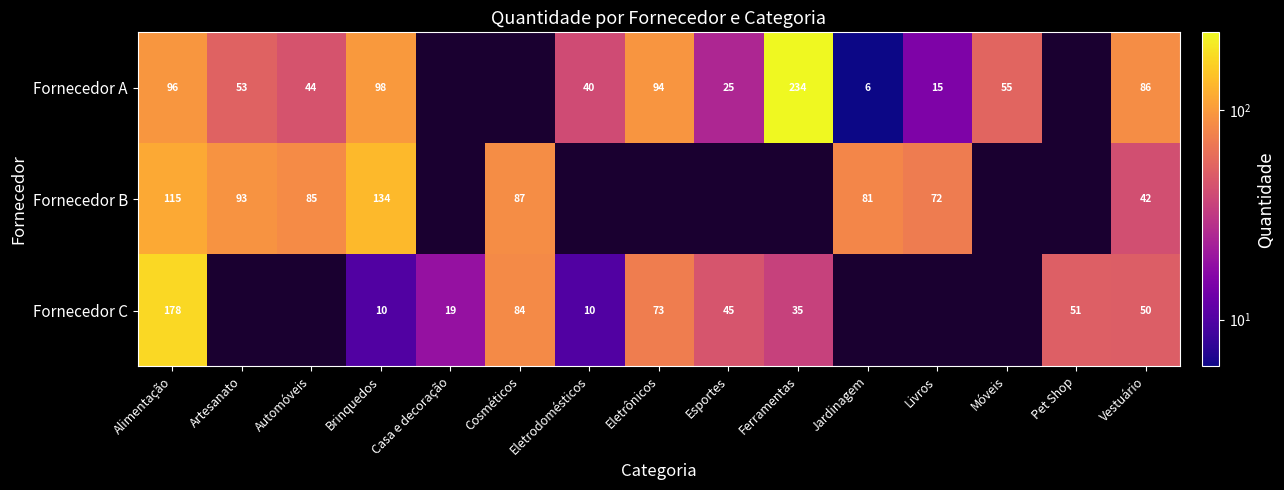

What is the spread (max minus min) of values at Alimentação?

82